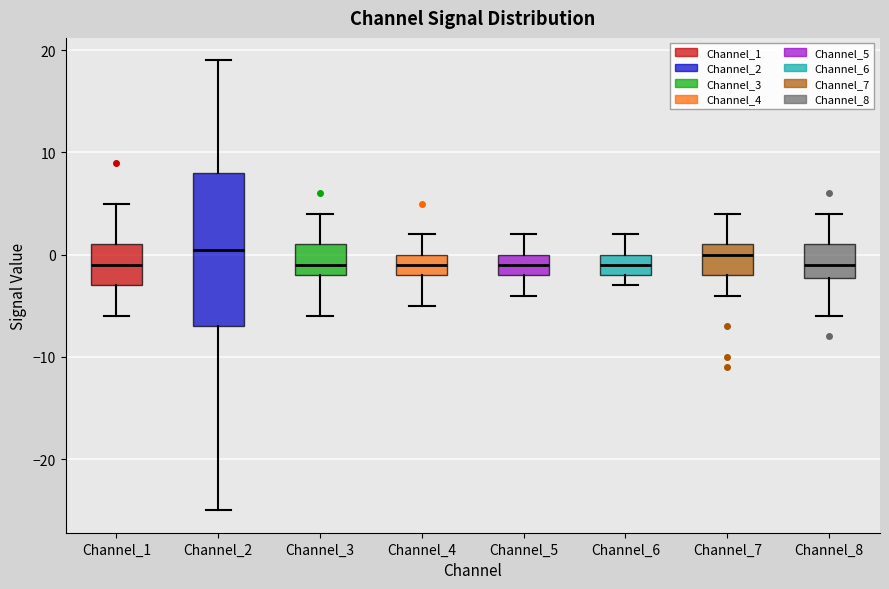

Comparing the boxes themselves (not the whiskers), which one is the tallest?

Channel_2